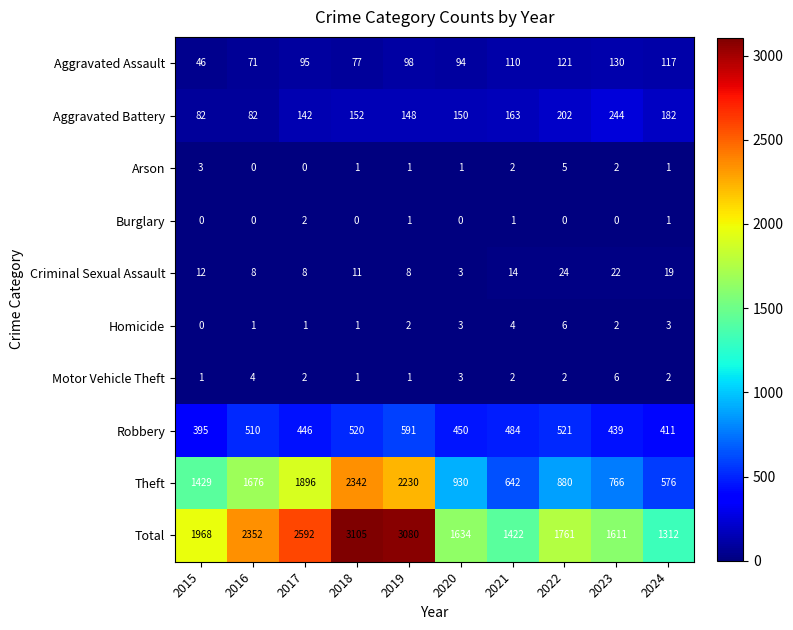

The Total series shows 2592 at 2017. True or false?

True